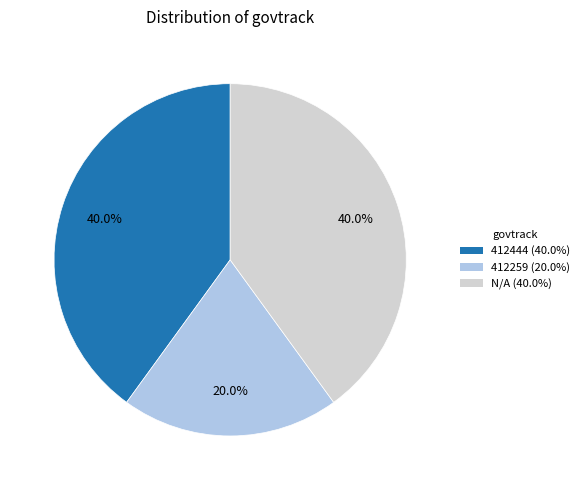

The 412444 slice represents 46% of the pie. True or false?

False